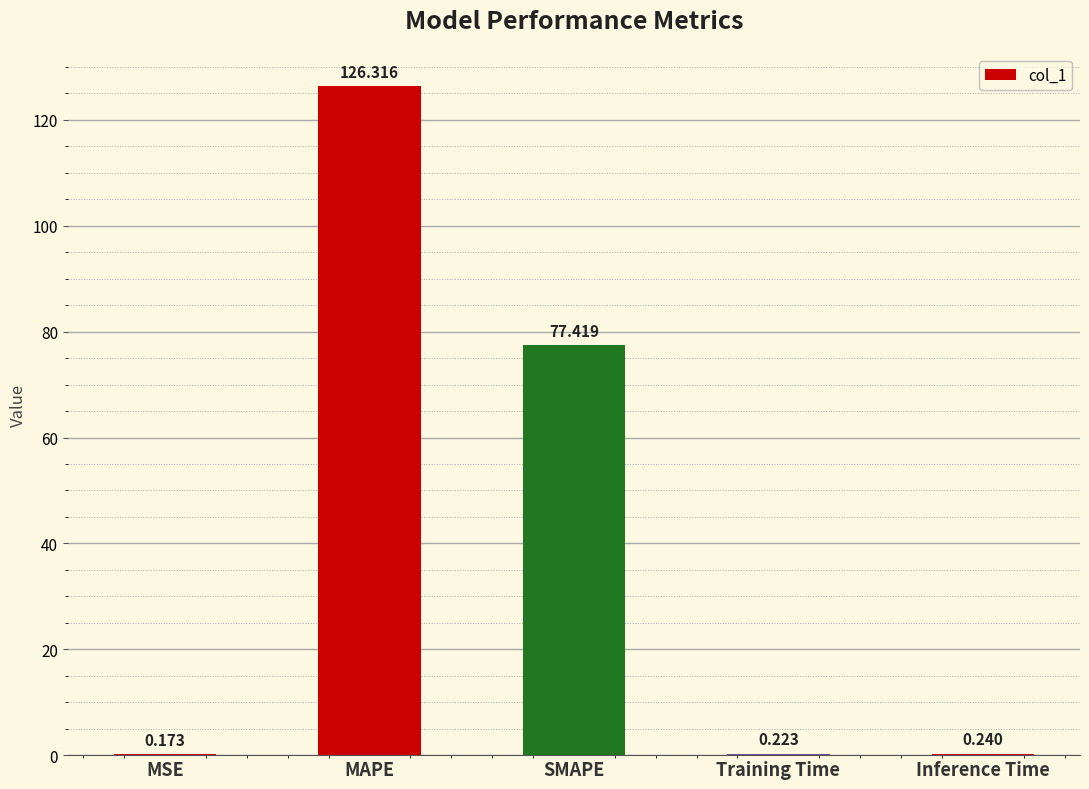

Are the bars horizontal?

No